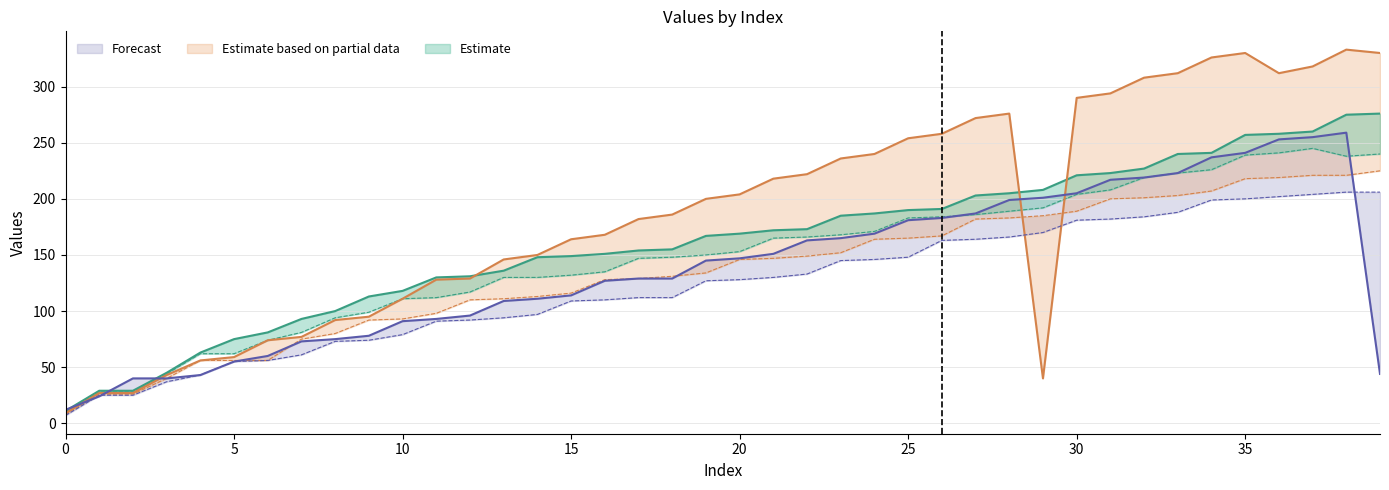

Reading left to right, transcribe all the data shown in this chart.

col_11: 11	29	29	45	63	75	81	93	100	113	118	130	131	136	148	149	151	154	155	167	169	172	173	185	187	190	191	203	205	208	221	223	227	240	241	257	258	260	275	276
col_9: 9	27	27	43	56	59	74	77	92	95	111	128	129	146	150	164	168	182	186	200	204	218	222	236	240	254	258	272	276	40	290	294	308	312	326	330	312	318	333	330
col_12: 12	24	40	40	43	55	60	73	75	78	91	93	96	109	111	114	127	129	129	145	147	151	163	165	169	181	183	187	199	201	205	217	219	223	237	241	253	255	259	44